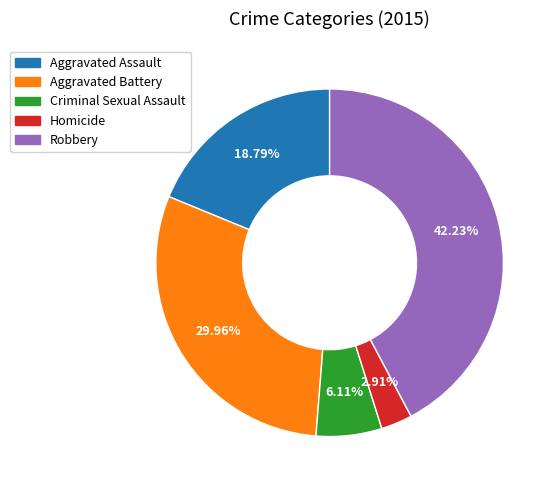

Rank the categories by value from highest to lowest.

Robbery, Aggravated Battery, Aggravated Assault, Criminal Sexual Assault, Homicide